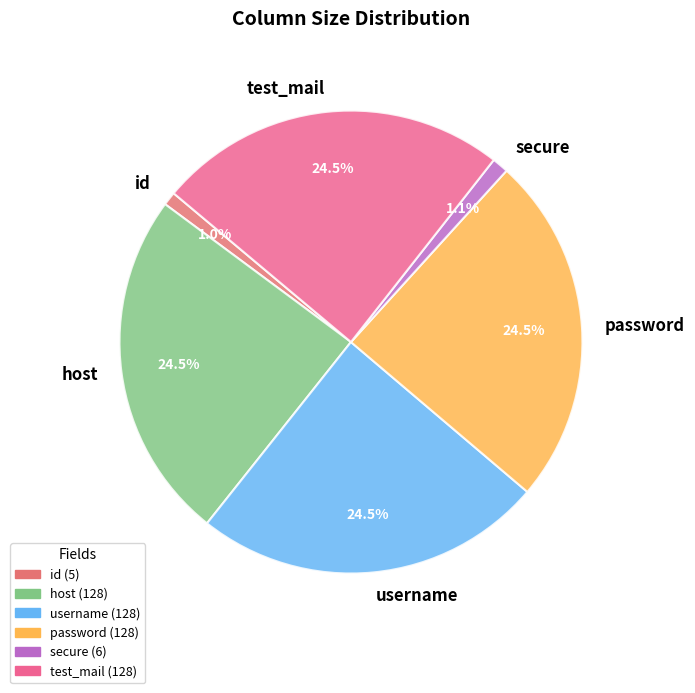

Do secure and id together represent more than half of the pie?

No